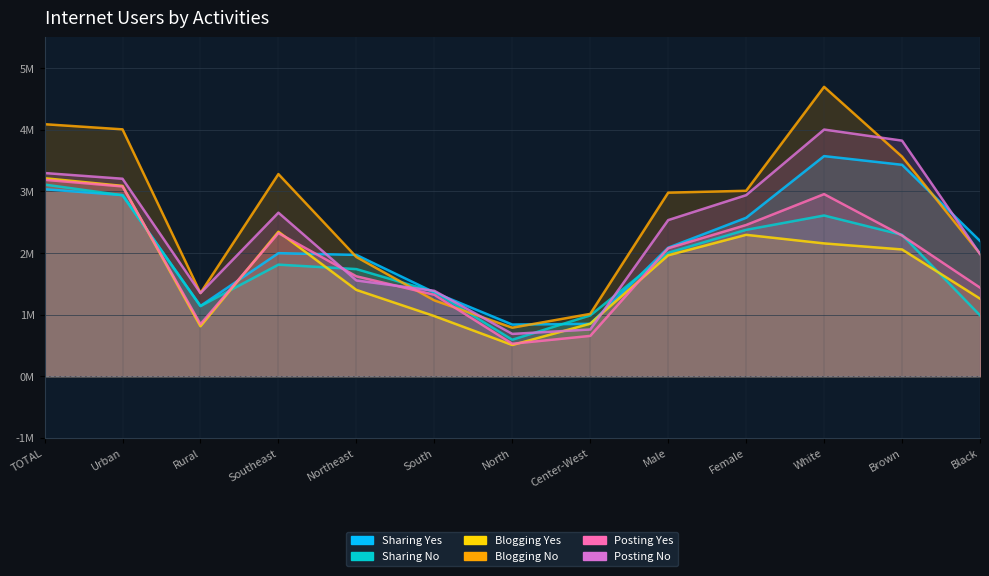

Which series ends up on top after the final intersection of Sharing No and Blogging Yes?

Blogging Yes